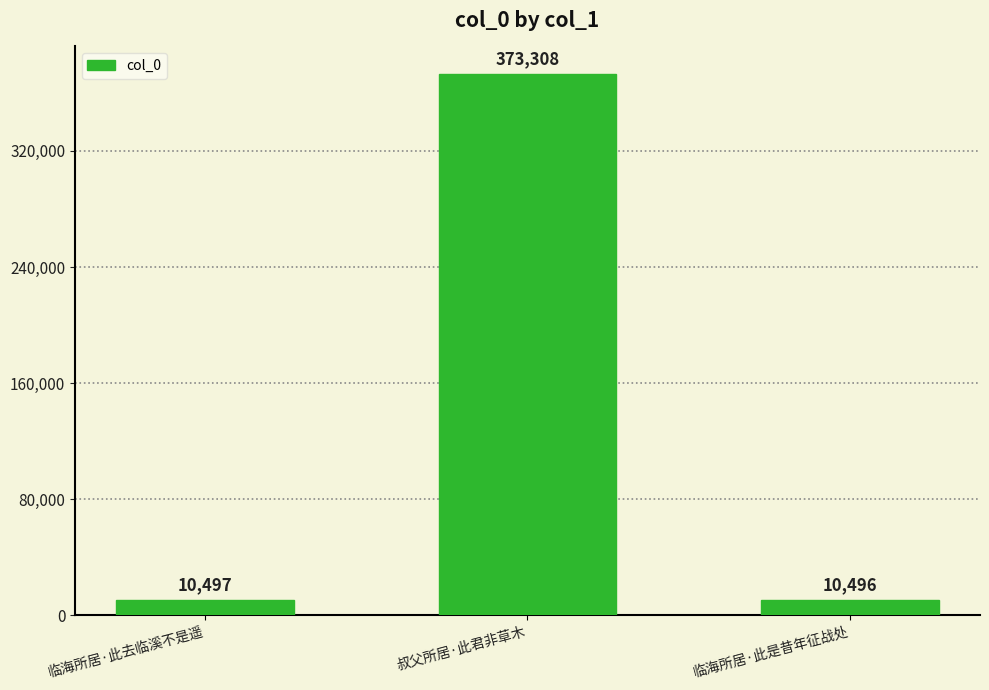

Is it true that the value at 临海所居·此是昔年征战处 is 10496?

True